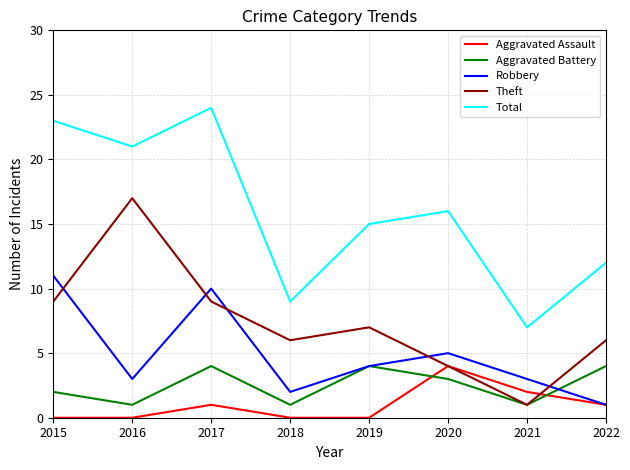

Between which two adjacent categories do Theft and Robbery first intersect?

2015 and 2016